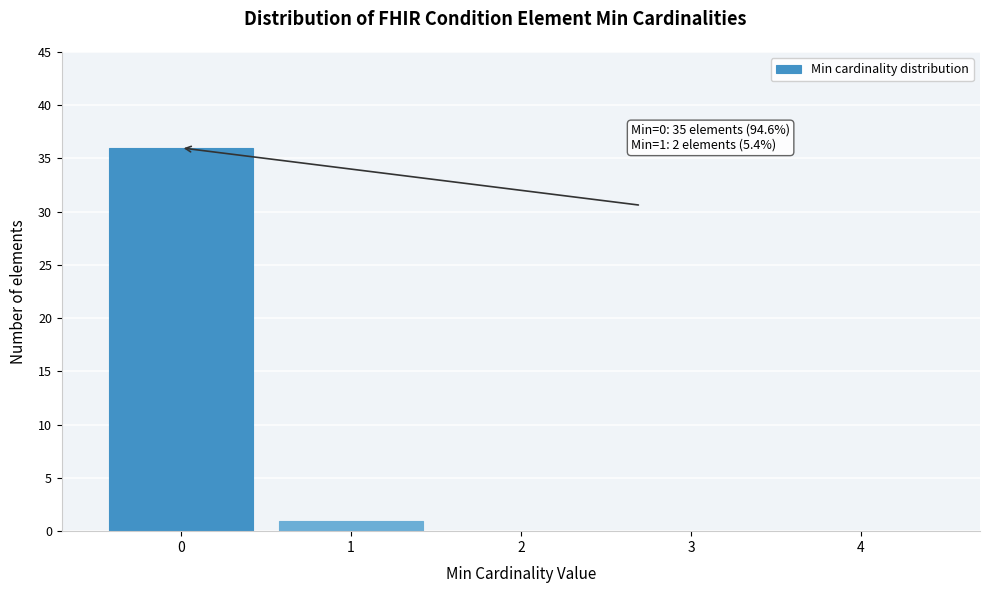

Over which range of the x-axis is the bar tallest?

-0.5 to 0.5